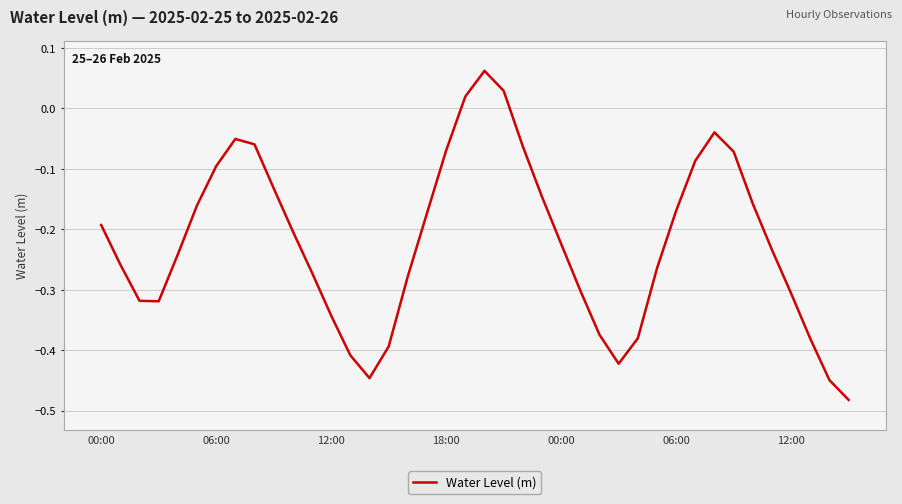

What is the difference between the maximum and minimum values?

0.5